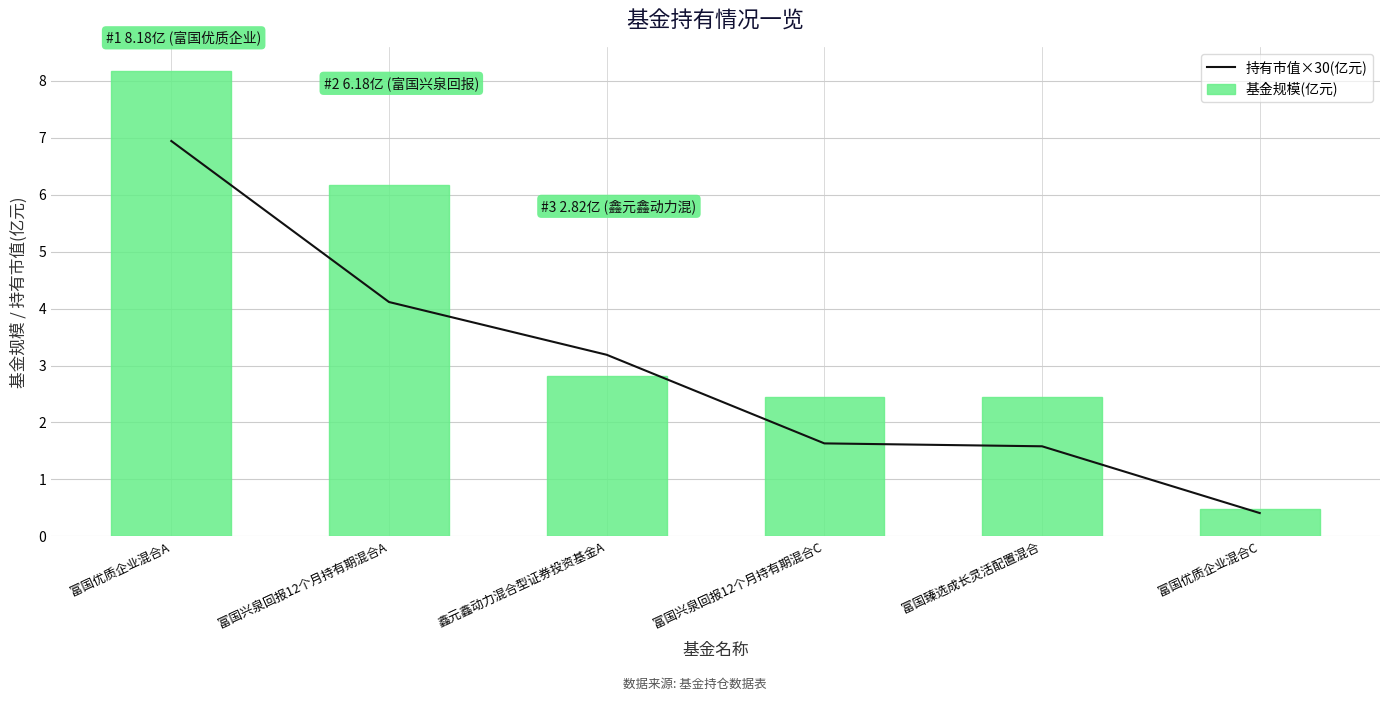

What is the minimum value for 基金规模(亿元)?

0.5